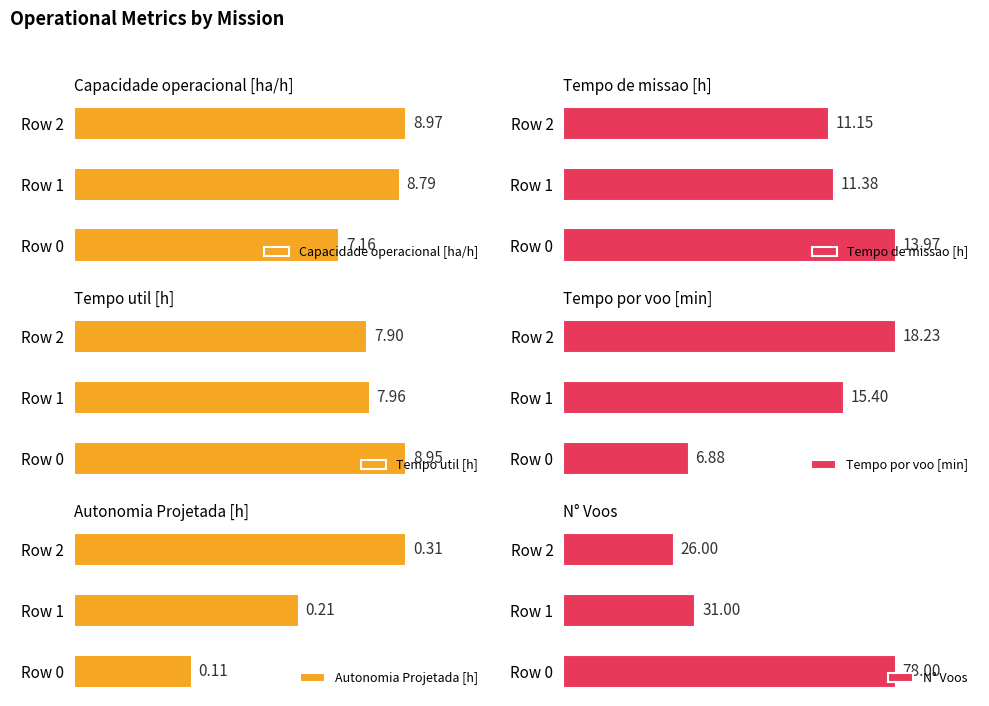

True or false: Tempo util [h] has a value of 8.0 at Row 1.

True